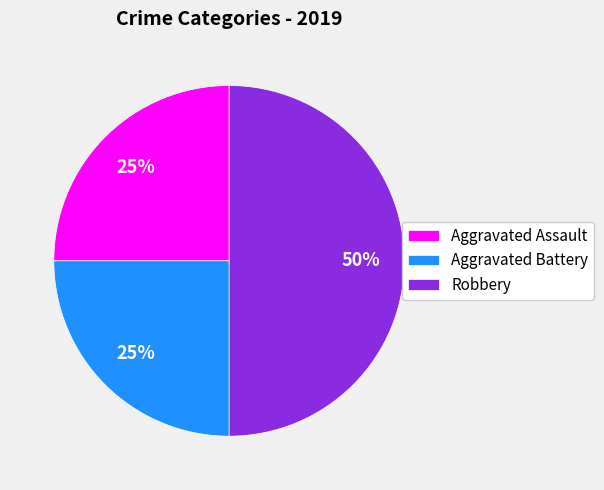

What percentage is the Robbery slice, to the nearest percent?

50%